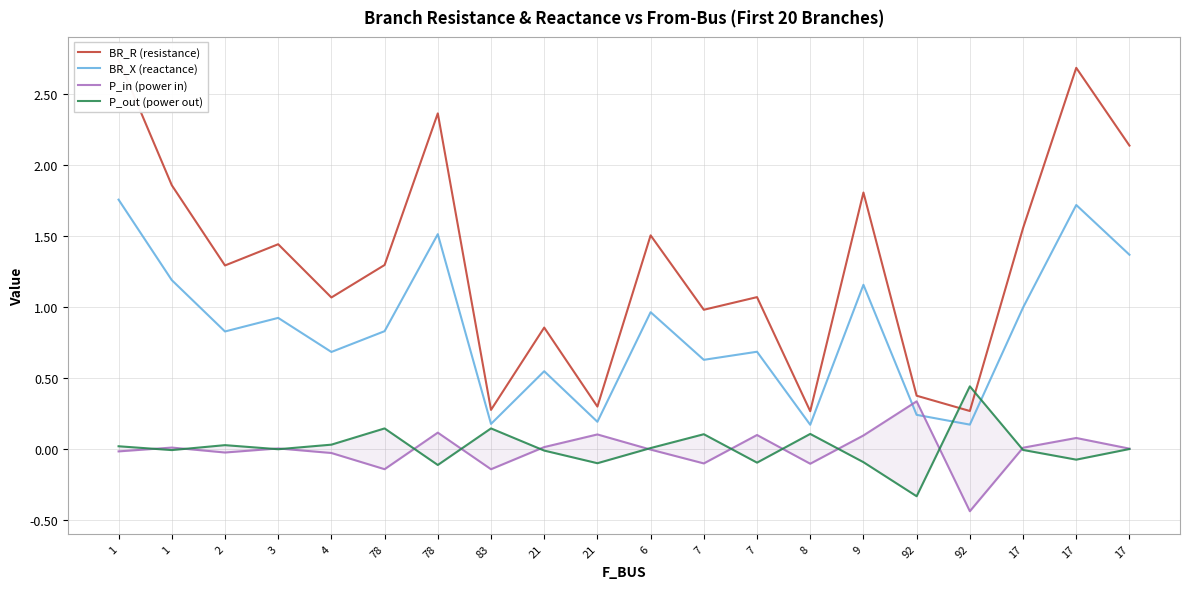

Is the value of P_in (power in) at 17 greater than the value of BR_X (reactance) at 17?

No